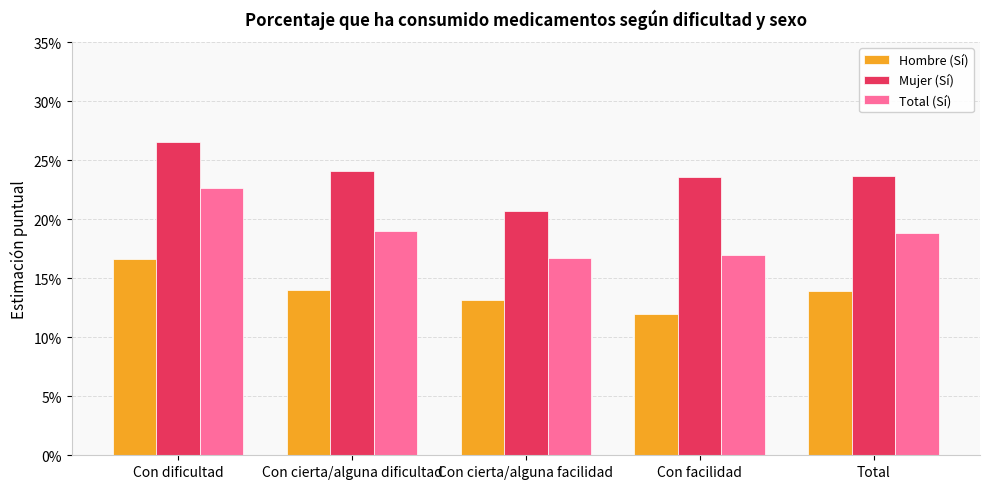

What is the minimum value shown in the chart?

0.1